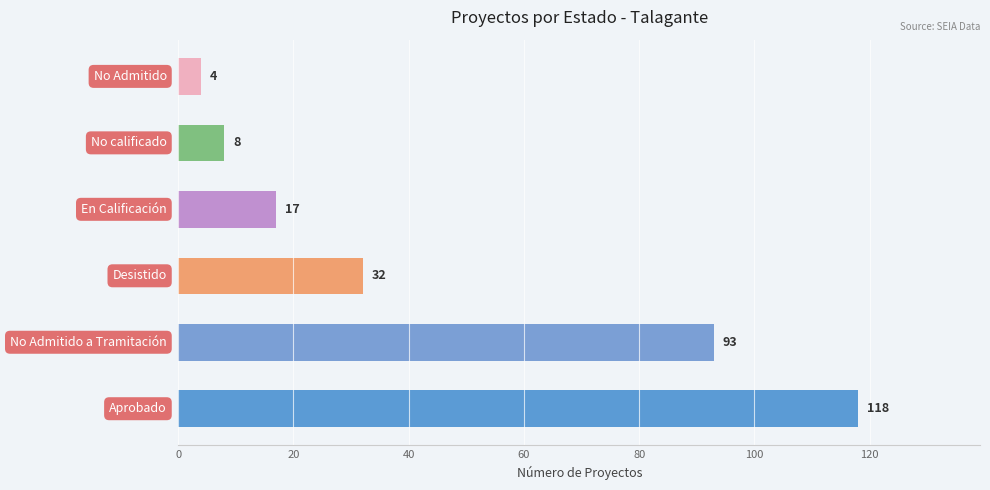

What is the smallest value displayed?

4